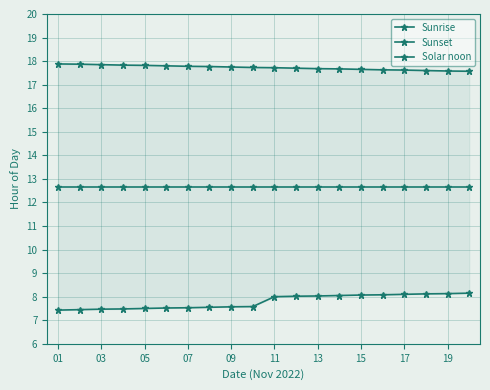

True or false: Solar noon and Sunset intersect in this chart.

False